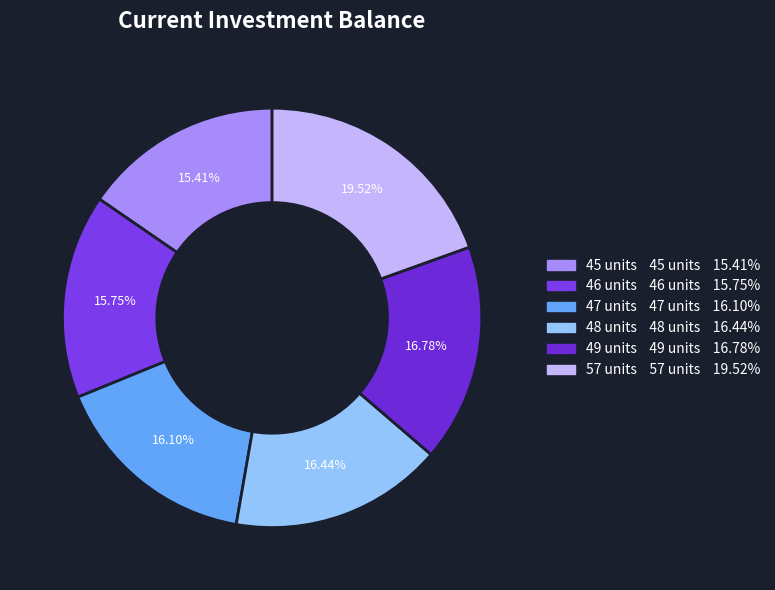

What percentage do 47 and 49 together represent?

32.9%